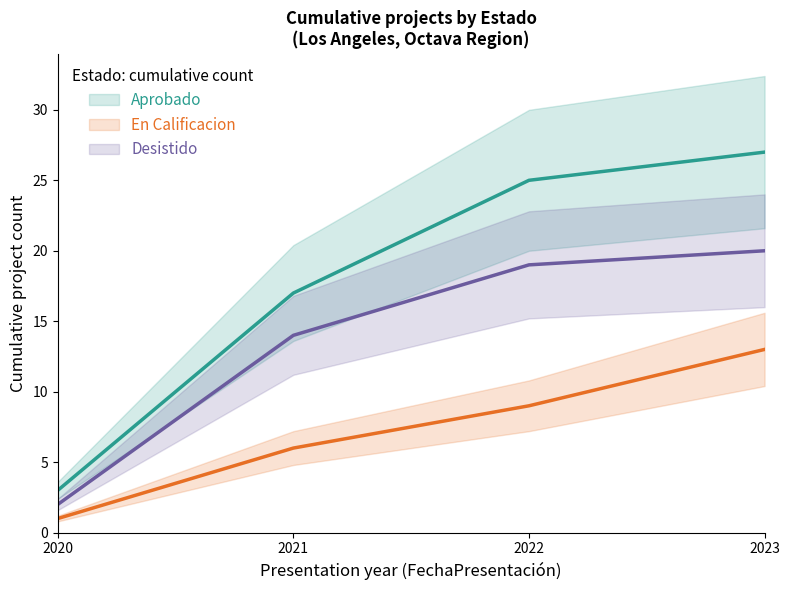

What is the value of the Desistido point at the 1st from the left?

2